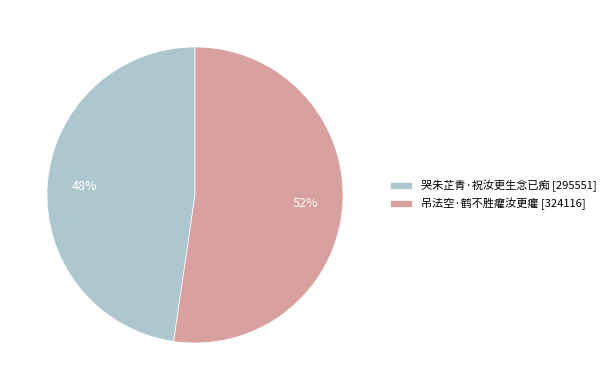

Does 吊法空·鹤不胜癯汝更癯 represent more than half of the total?

Yes